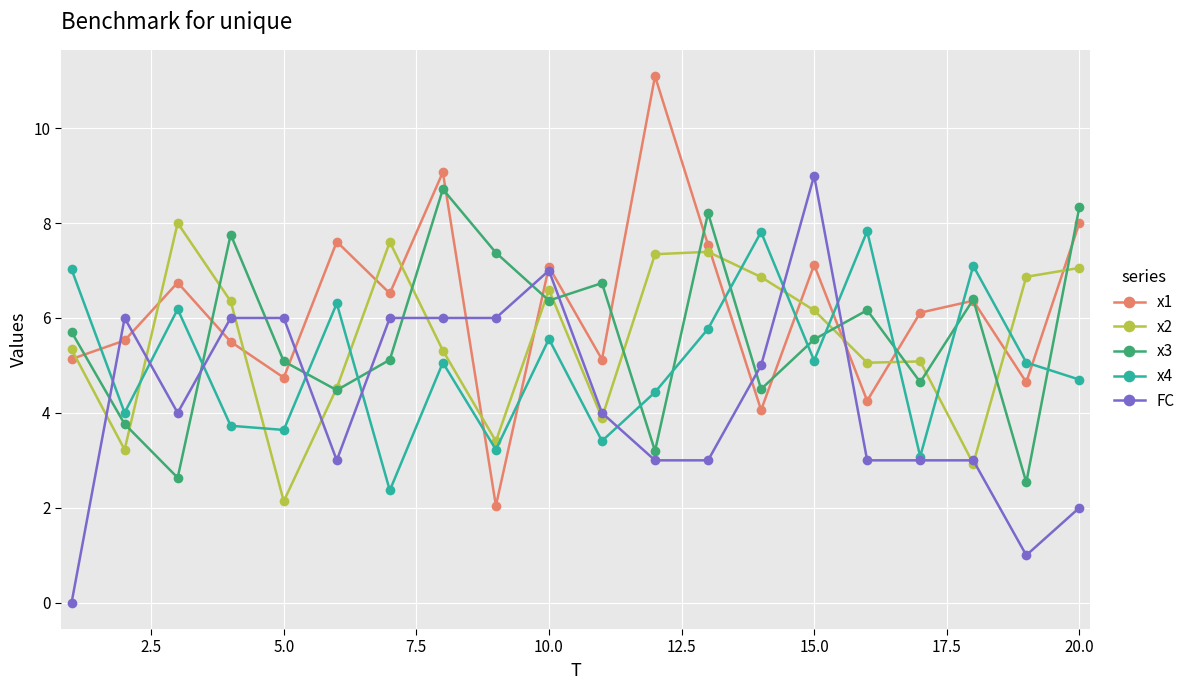

True or false: x1 has more than 1 points higher than both neighbors.

True